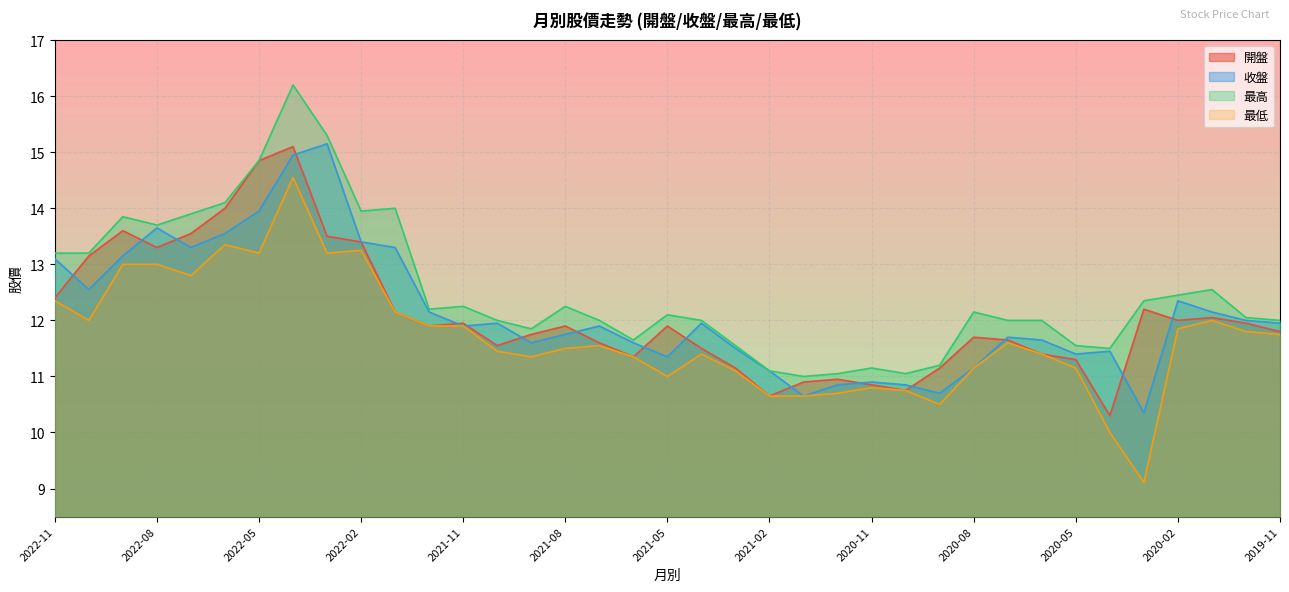

What is the minimum value for 最低?

9.1